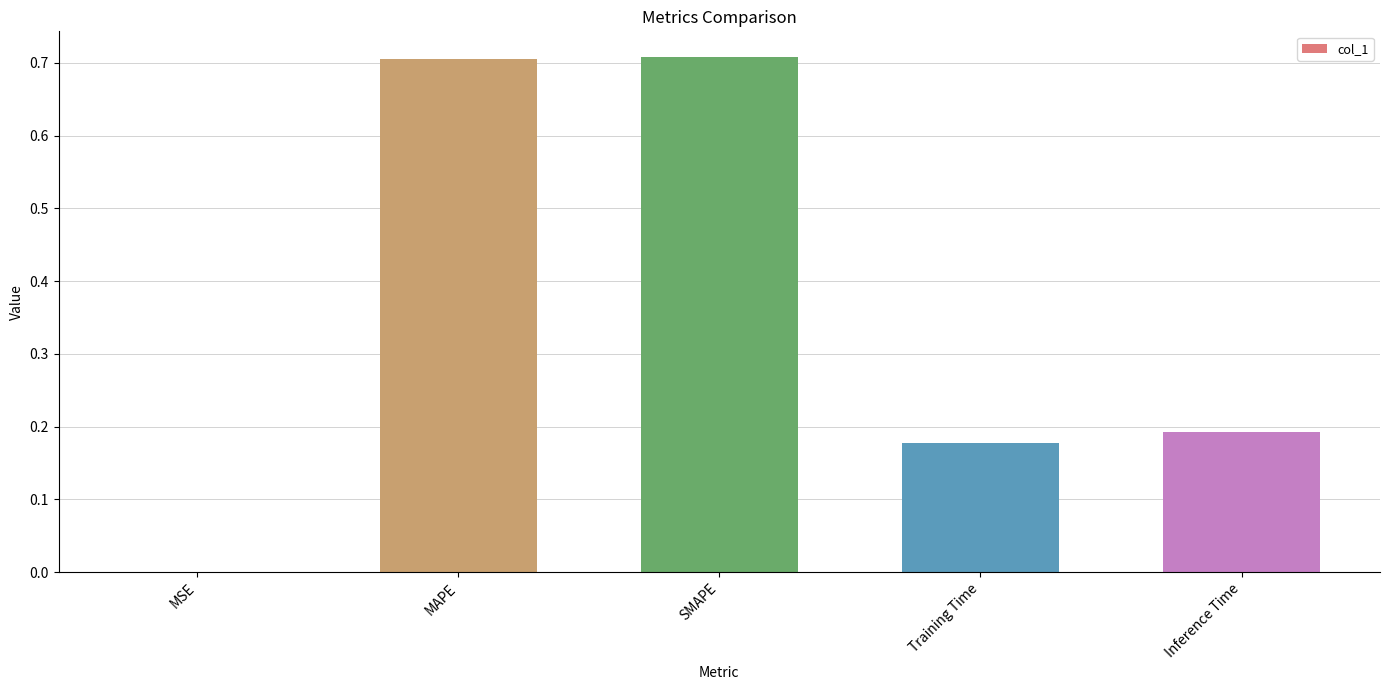

What is the sum of all values?

1.8